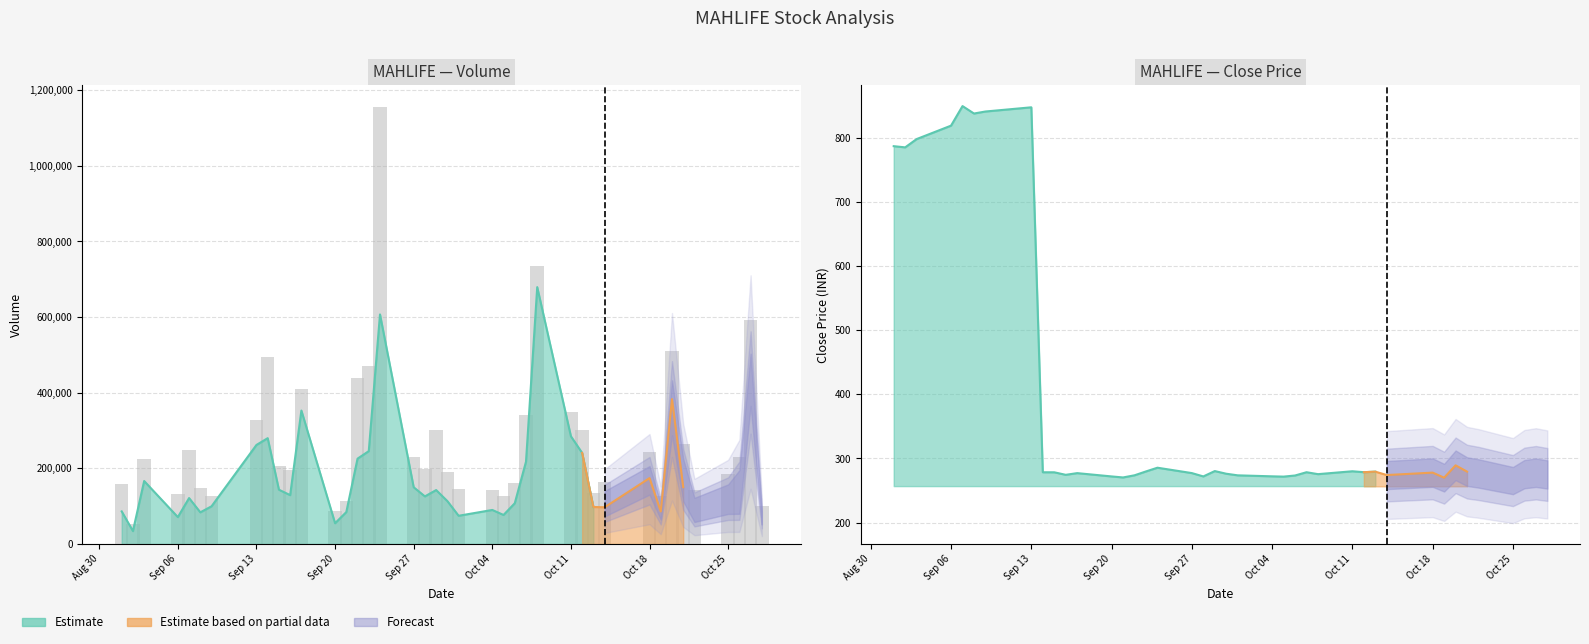

At how many categories does at least one series exceed 596088?

2